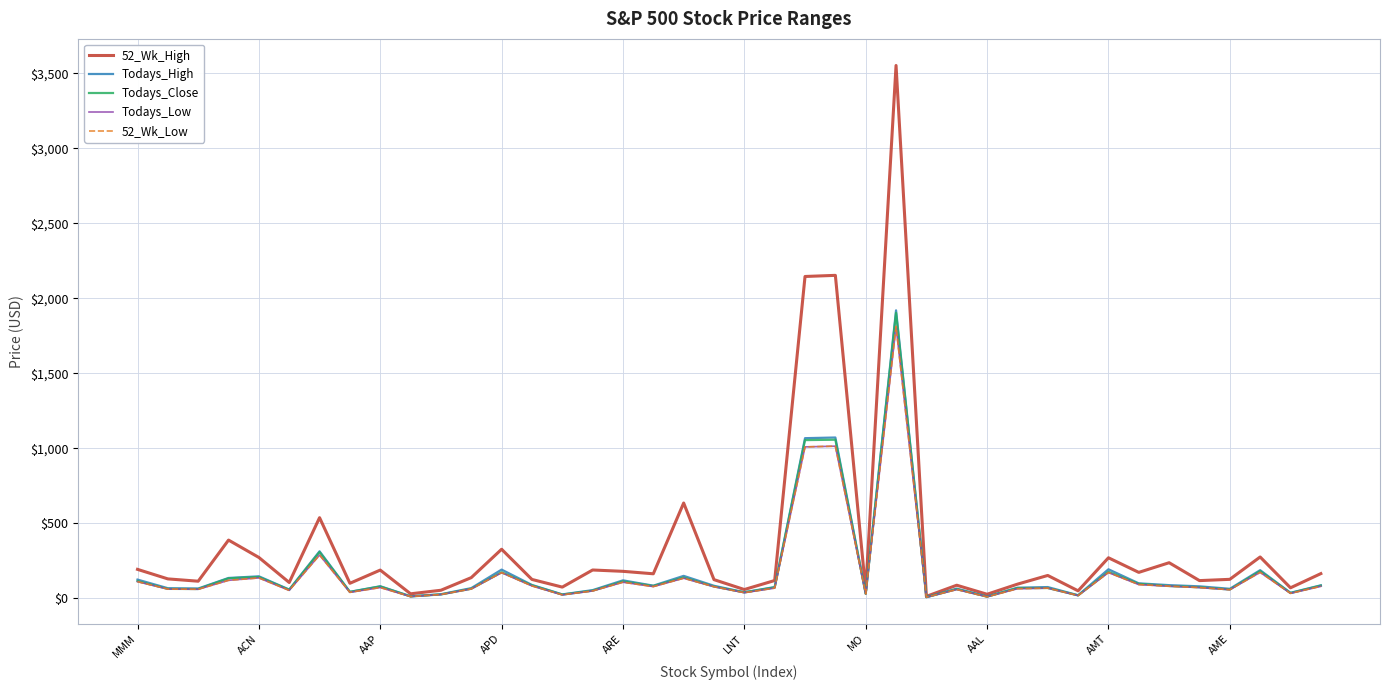

Which series has the widest spread of values?

52_Wk_High